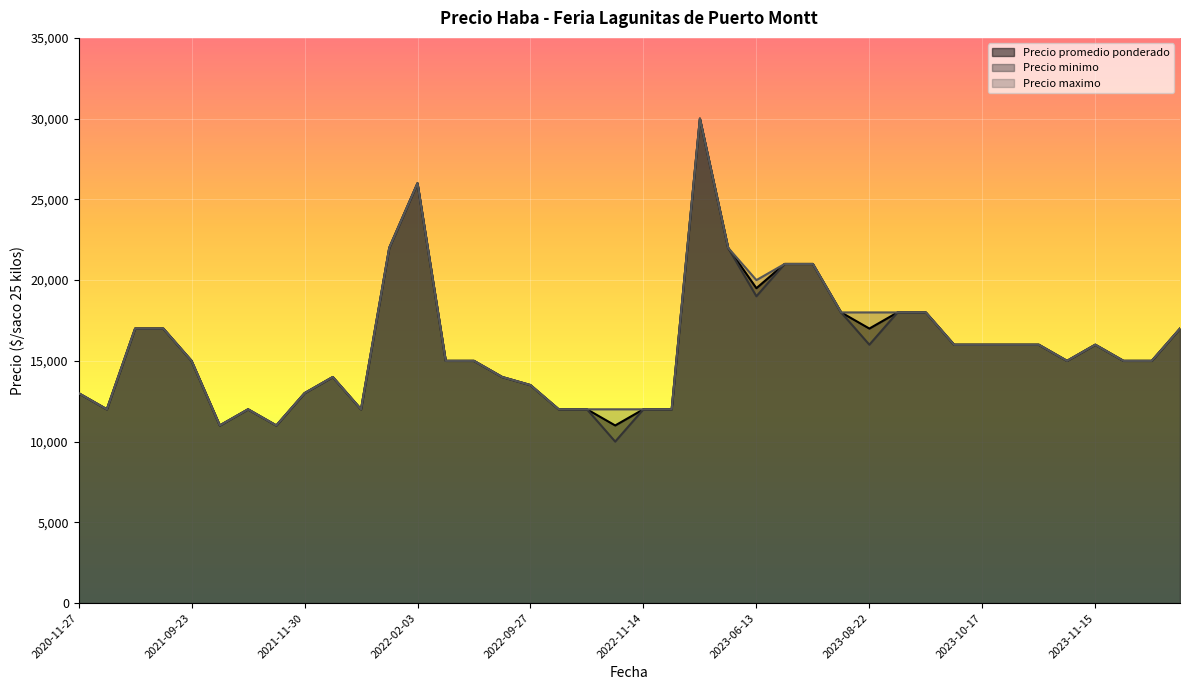

What are all the series names shown in the legend?

Precio promedio ponderado, Precio minimo, Precio maximo